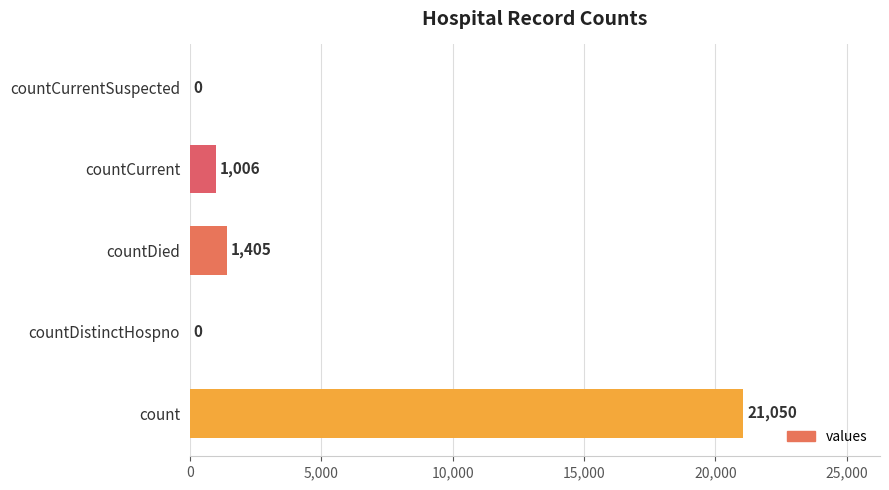

How many data points does each series have?

5